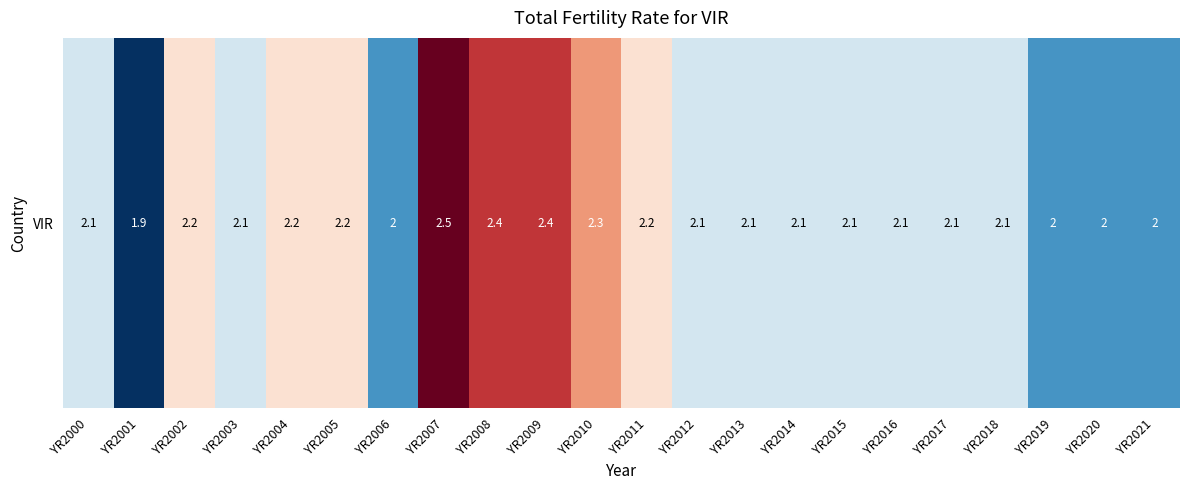

How many values exceed 2?

17